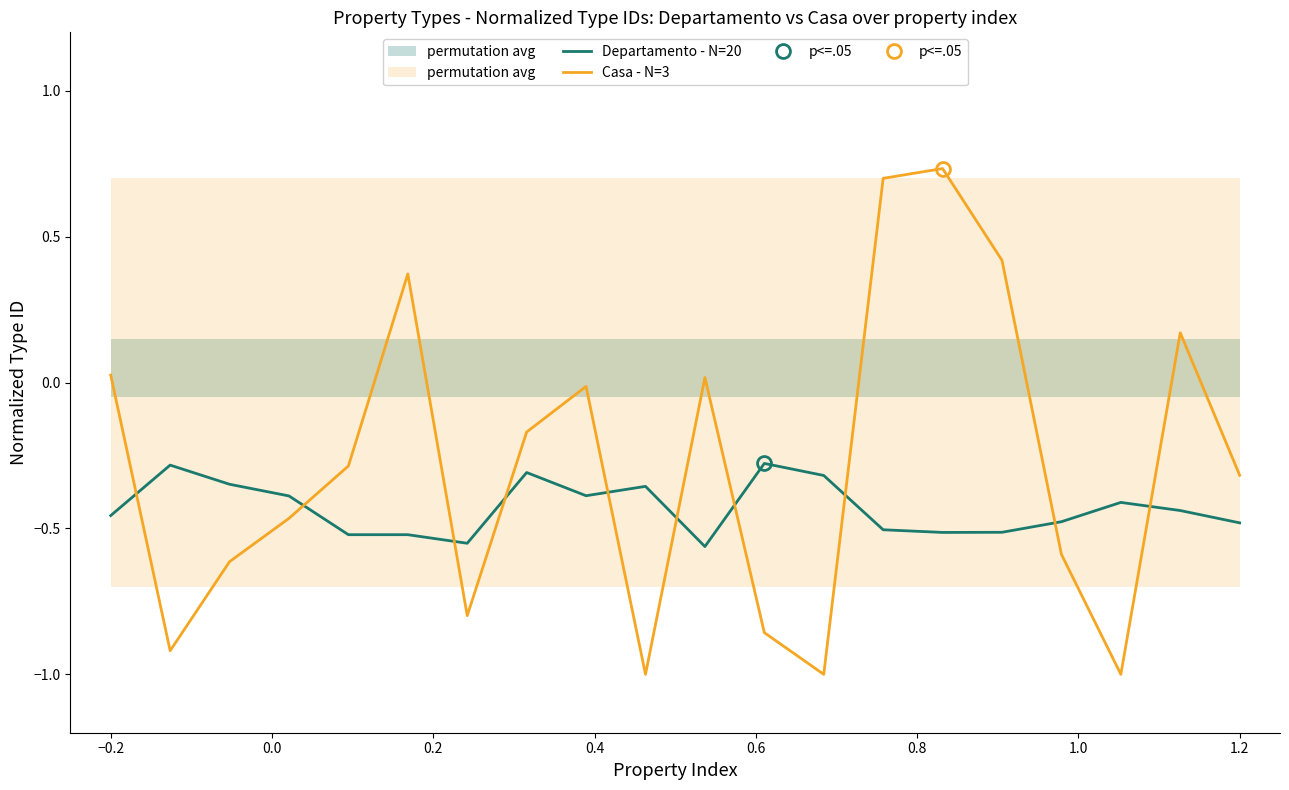

True or false: Casa - N=3 and Departamento - N=20 intersect in this chart.

True